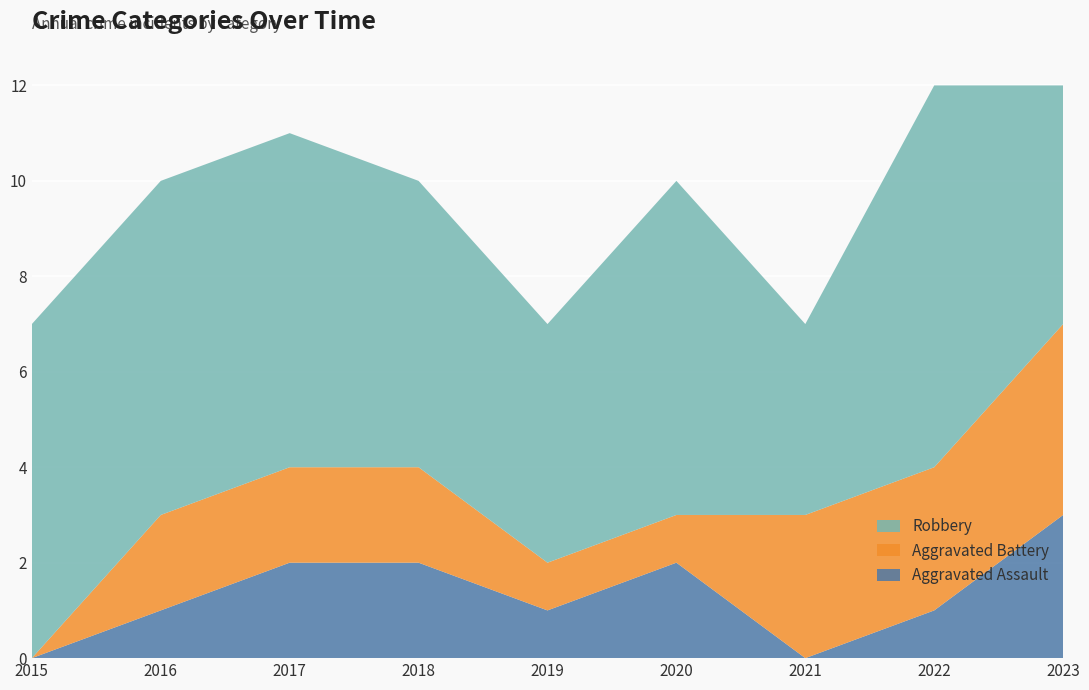

Reading left to right, transcribe all the data shown in this chart.

Aggravated Assault: 2015=0	2016=1	2017=2	2018=2	2019=1	2020=2	2021=0	2022=1	2023=3
Aggravated Battery: 2015=0	2016=2	2017=2	2018=2	2019=1	2020=1	2021=3	2022=3	2023=4
Robbery: 2015=7	2016=7	2017=7	2018=6	2019=5	2020=7	2021=4	2022=8	2023=5